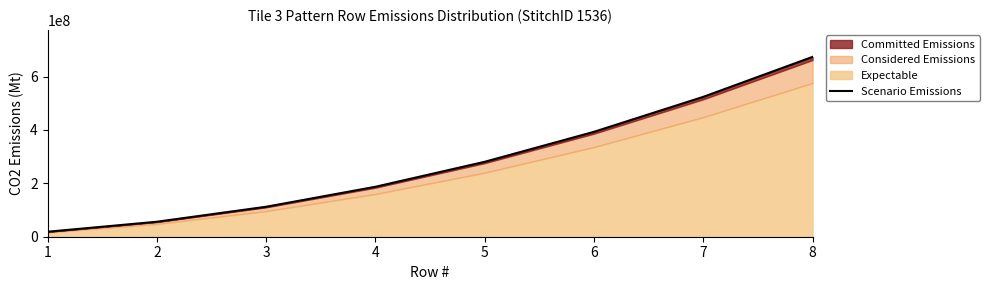

Does the chart display data point markers on the line(s)?

No